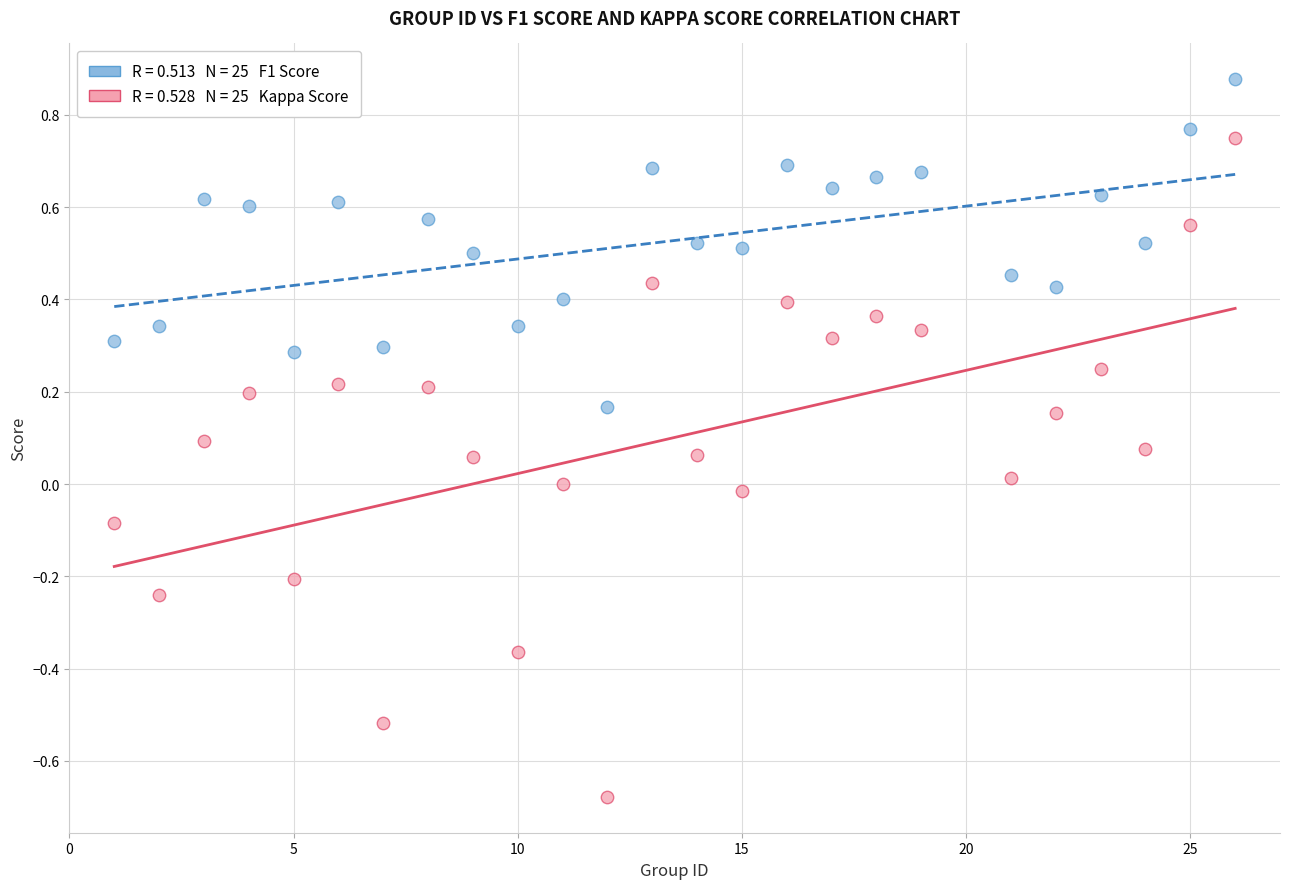

Across all data points, what is the range of X values (max minus min)?

25.0